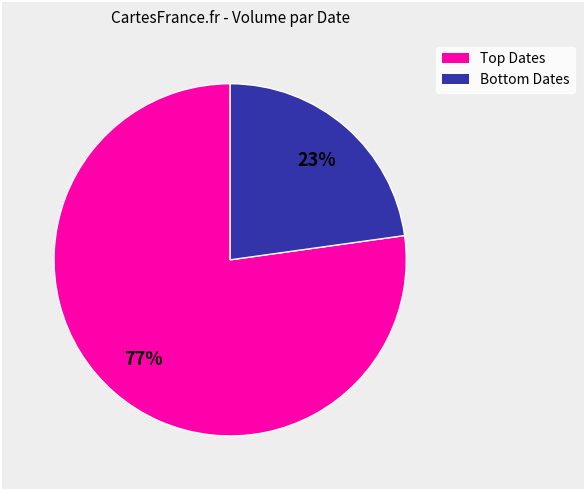

Is there any slice that represents more than half of the pie?

Yes